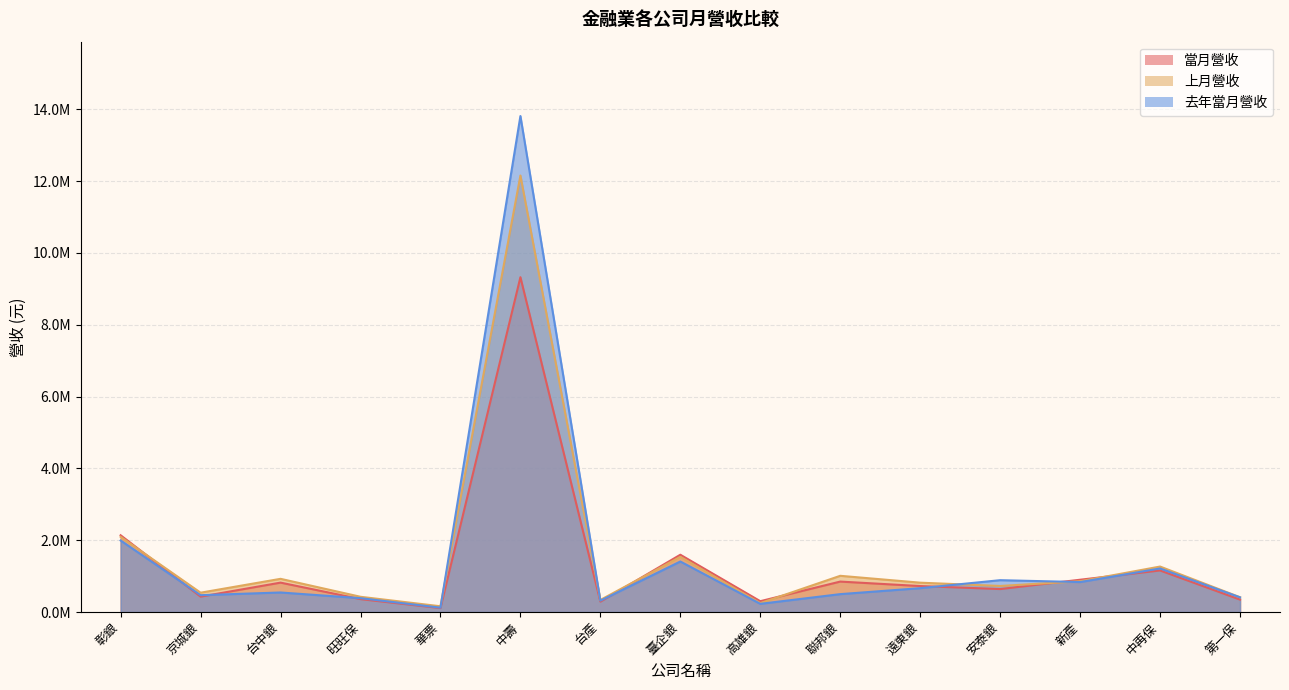

Where do 去年當月營收 and 上月營收 first cross each other?

華票 and 中壽